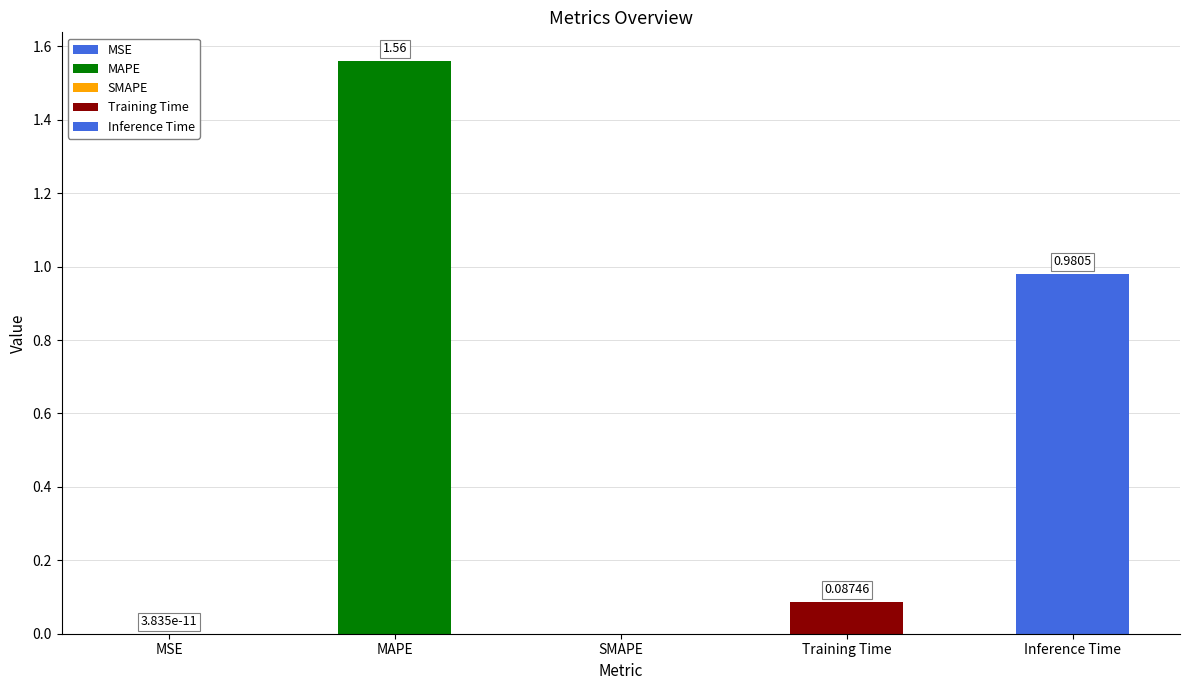

Between Inference Time and MSE, which is larger?

Inference Time